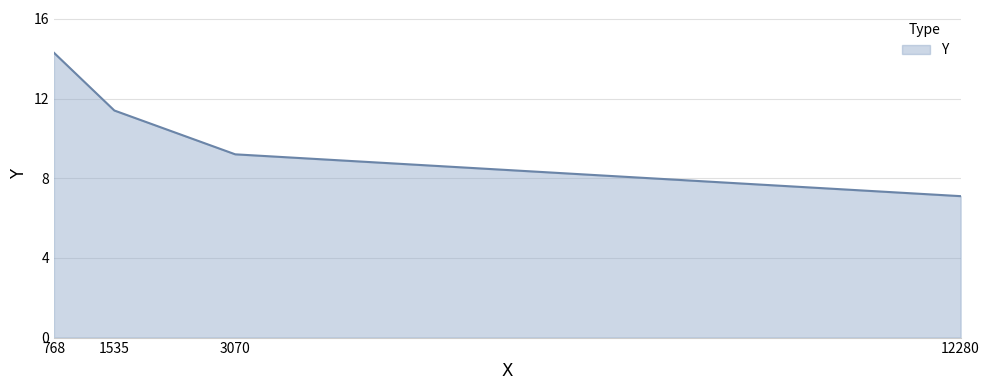

Which category has the highest value across all series?

768